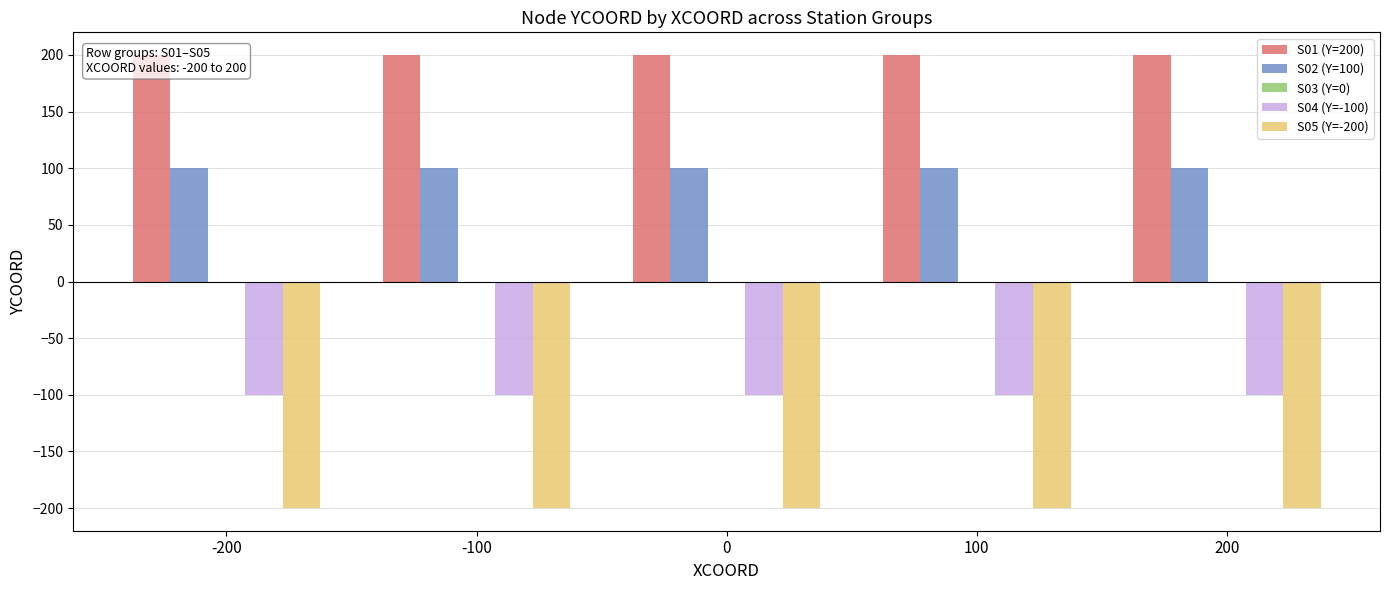

What is the value of the S01 (Y=200) bar at the 4th from the left?

200